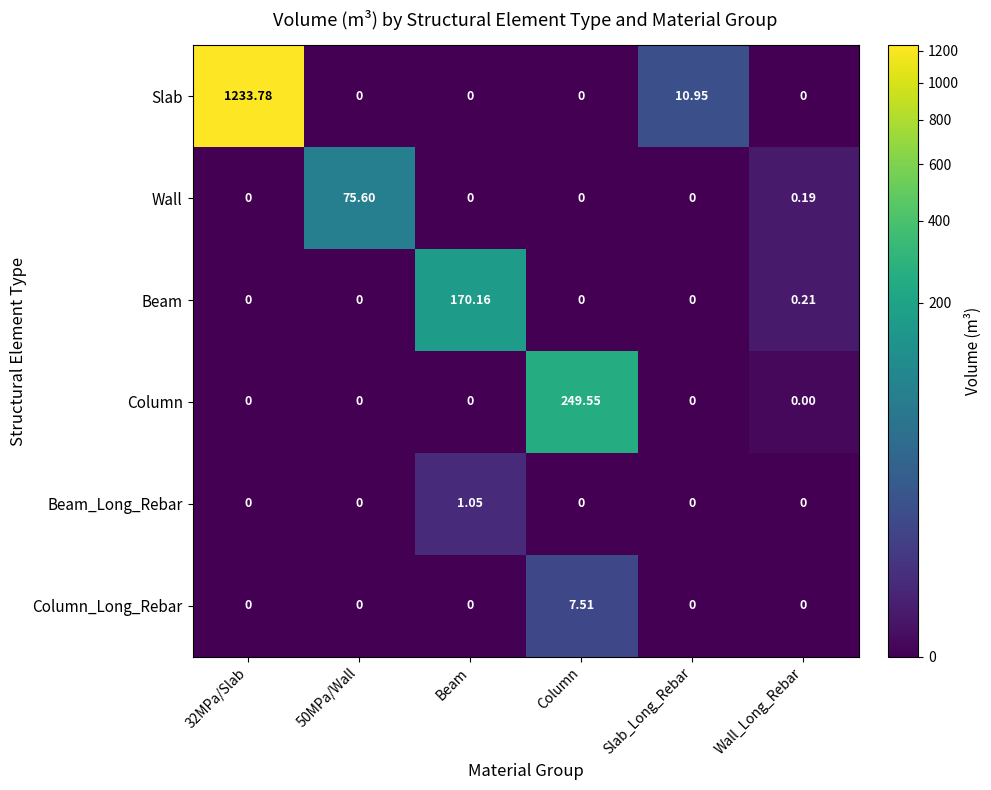

Where is Slab nearest to the value 616?

Slab_Long_Rebar